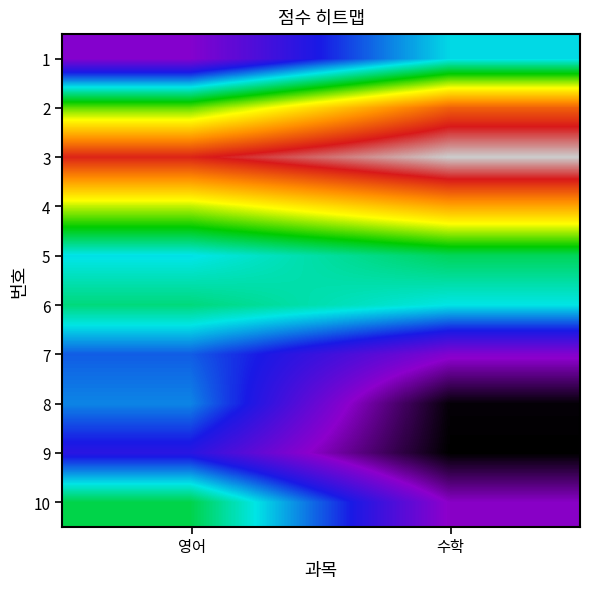

What is the total value across all series at 영어?

490.7